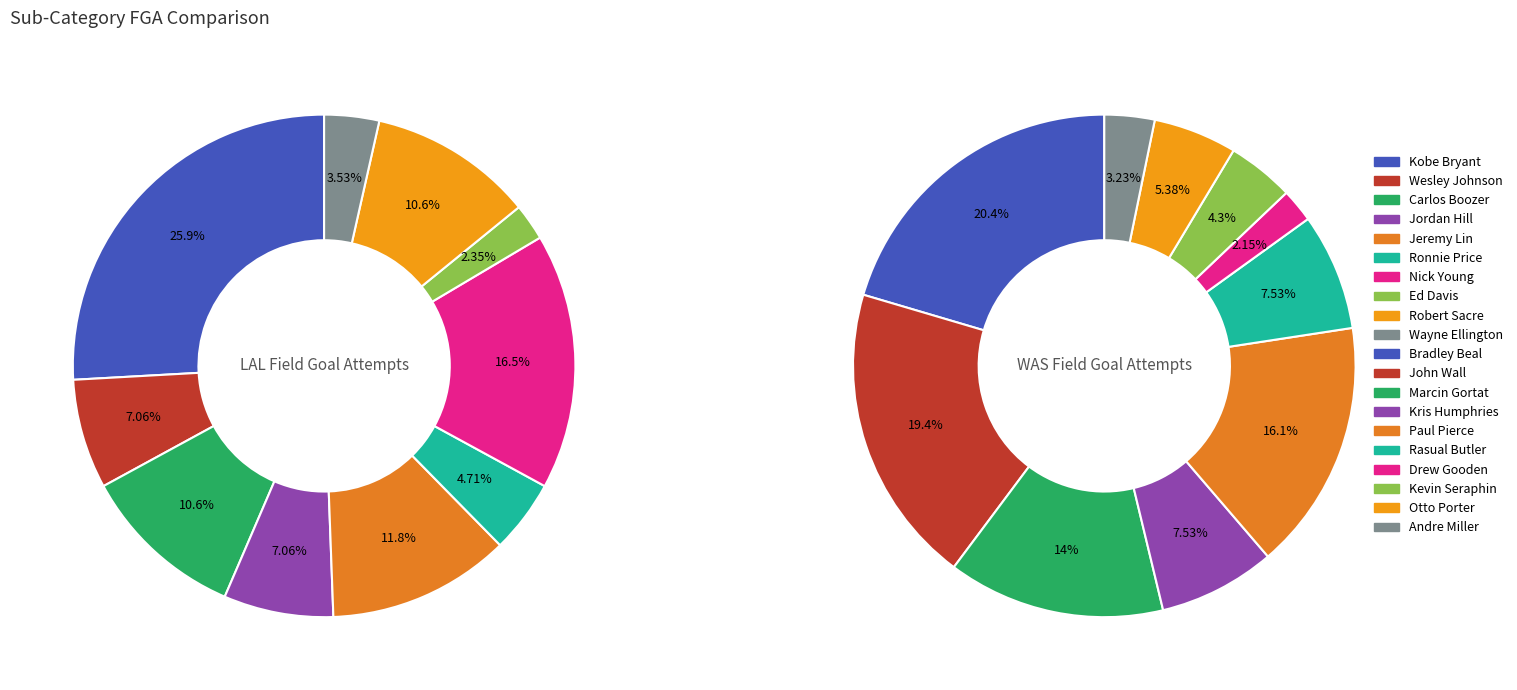

How many slices are in this pie chart?

20